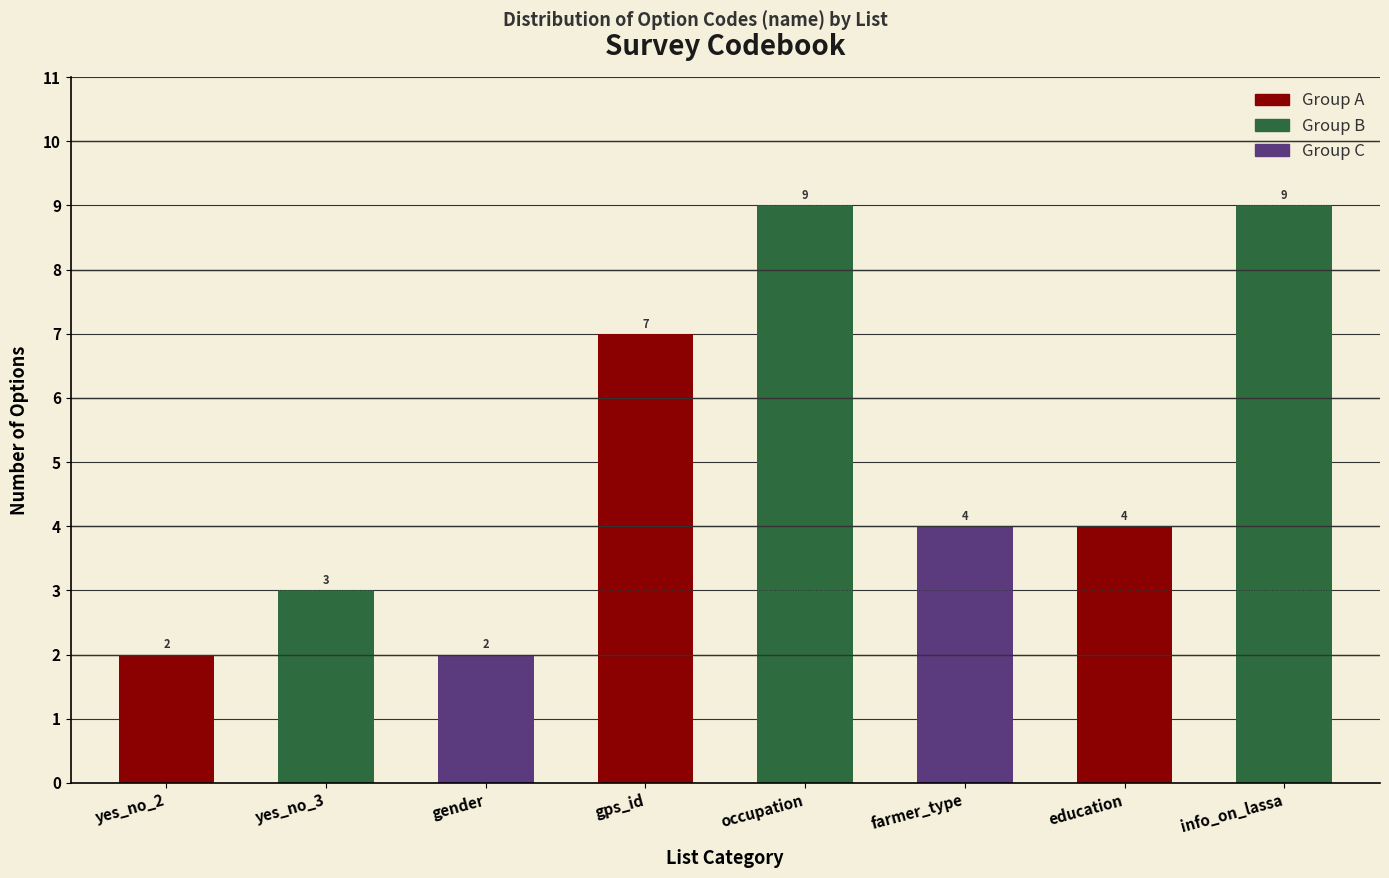

Reading left to right, list all the values displayed in this chart.

2	3	2	7	9	4	4	9